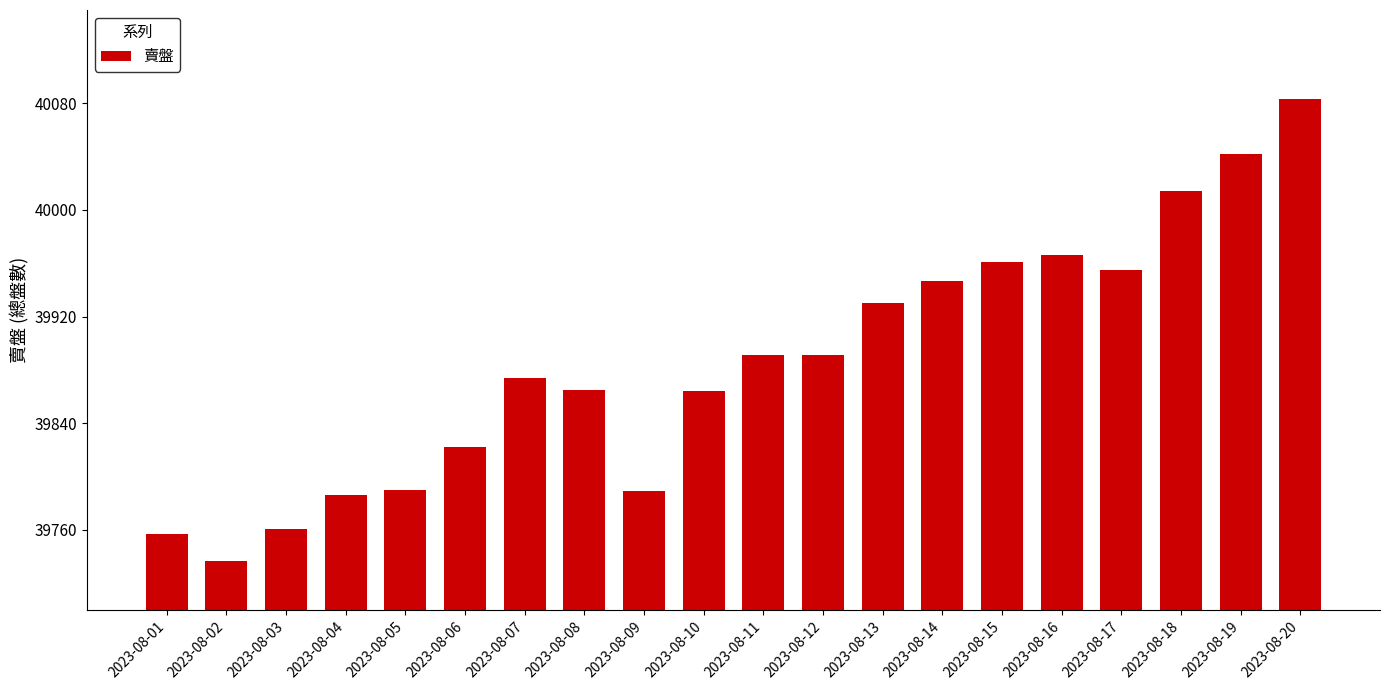

Count the number of categories in the chart.

20